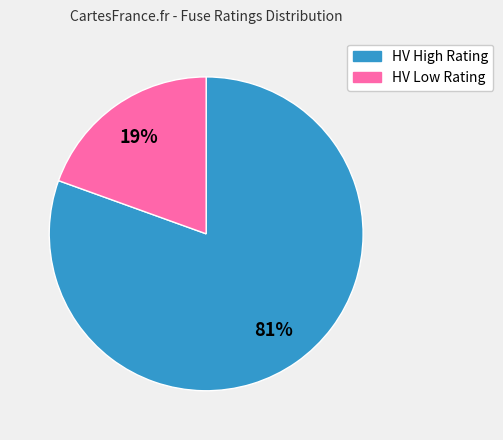

Is there a majority slice in this chart?

Yes